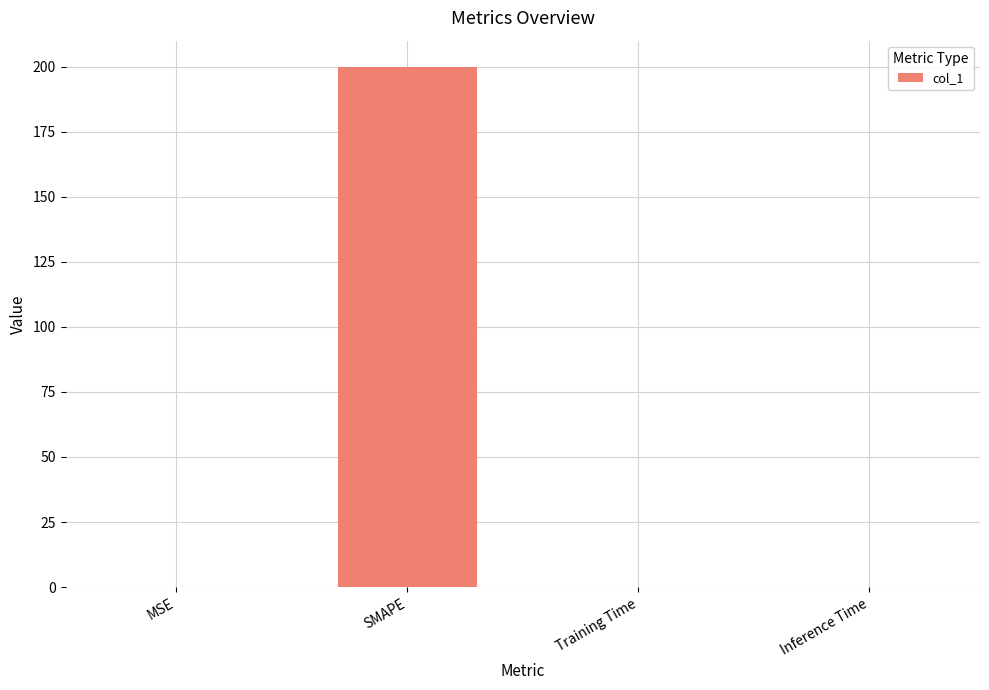

What is the maximum value shown in the chart?

200.0